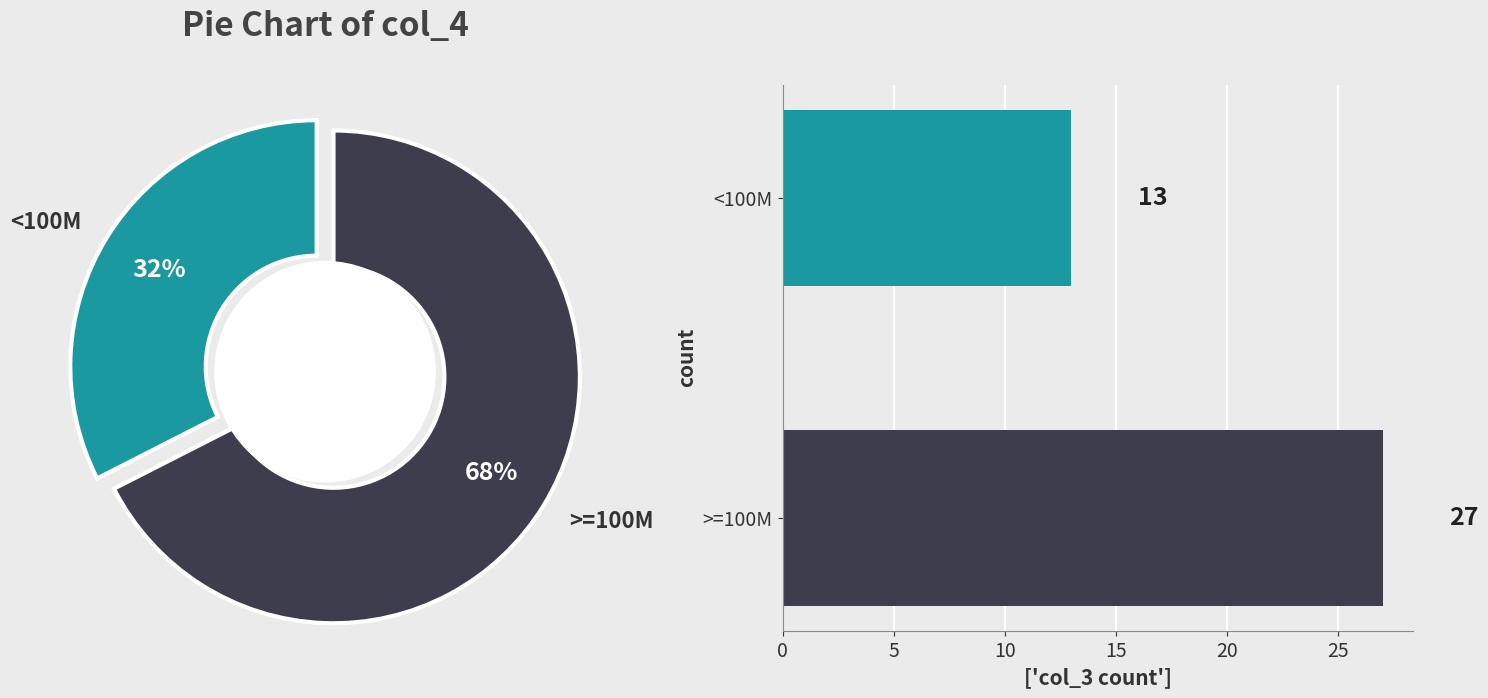

What percentage do >=100M and <100M together represent?

100.0%